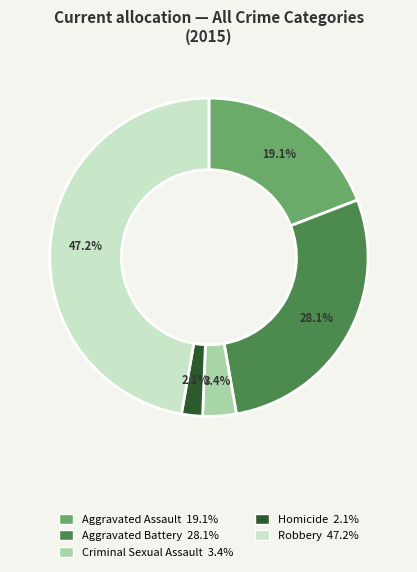

Which slice is the smallest?

Homicide